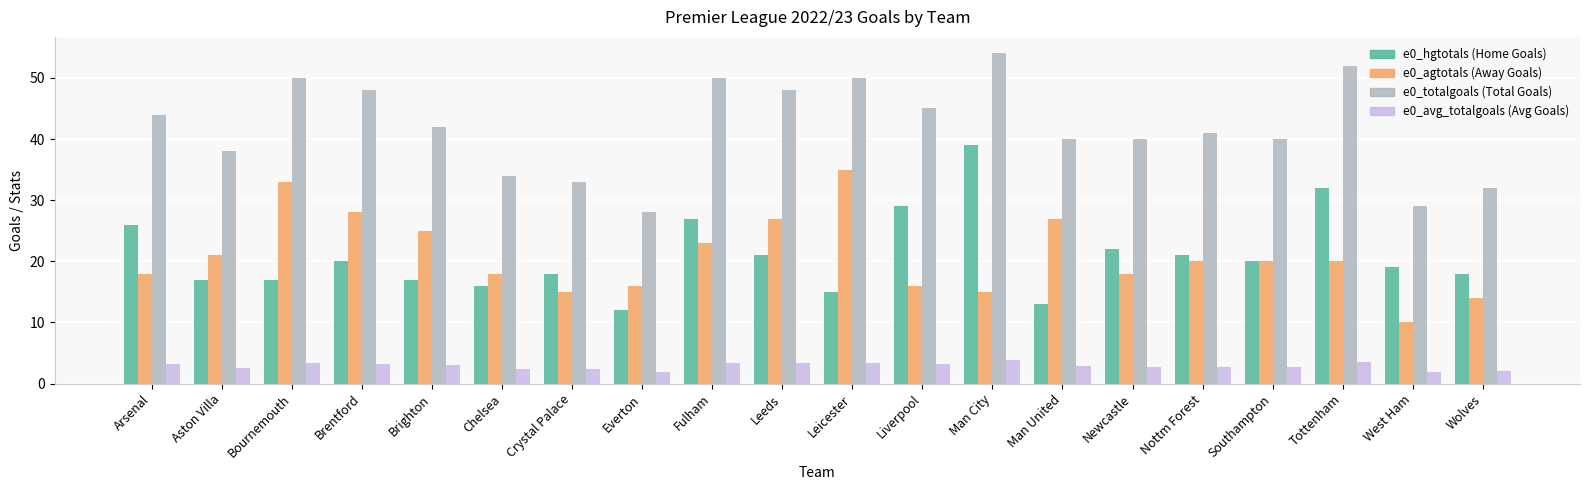

What is the total value across all series at Chelsea?

70.4